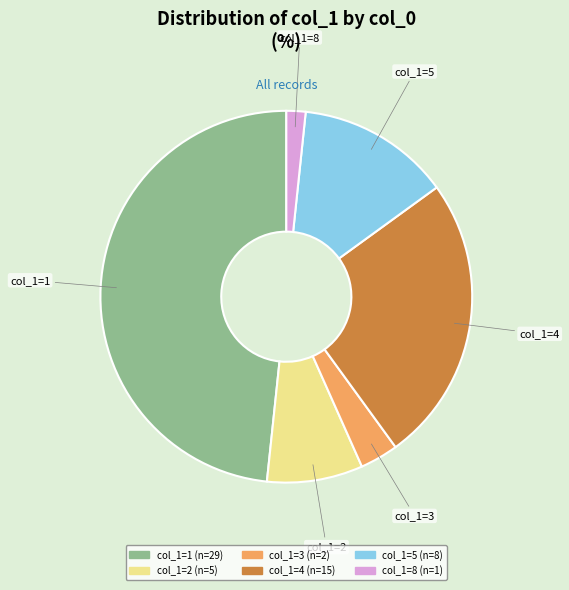

Is there a majority slice in this chart?

No